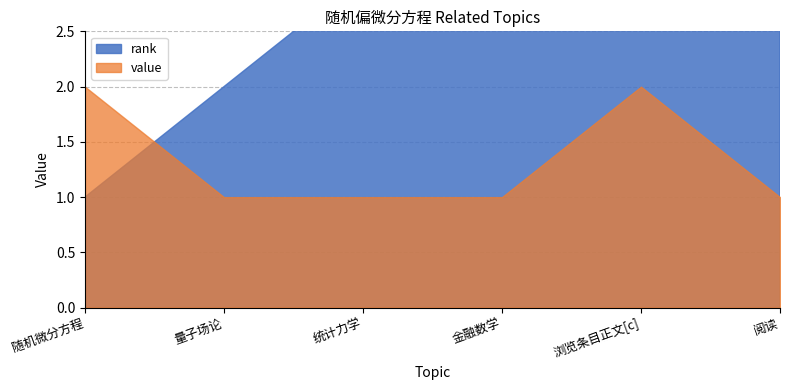

True or false: rank has more than 1 interior local peaks.

False